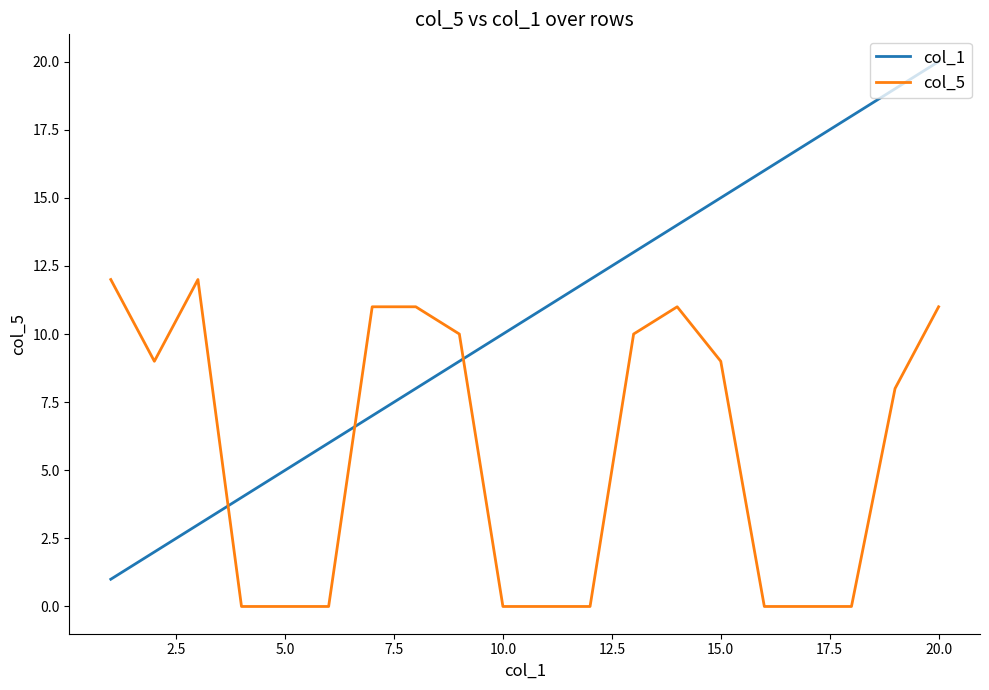

What are all the series names shown in the legend?

col_1, col_5